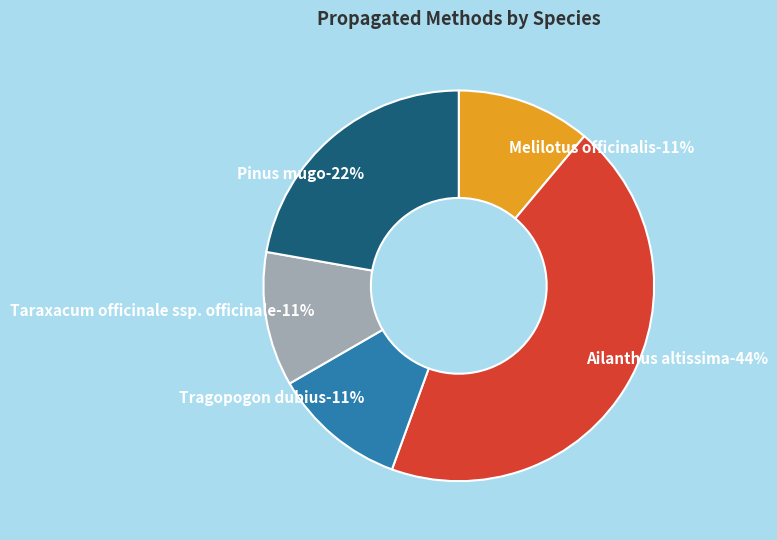

The Pinus mugo slice represents 22% of the pie. True or false?

True